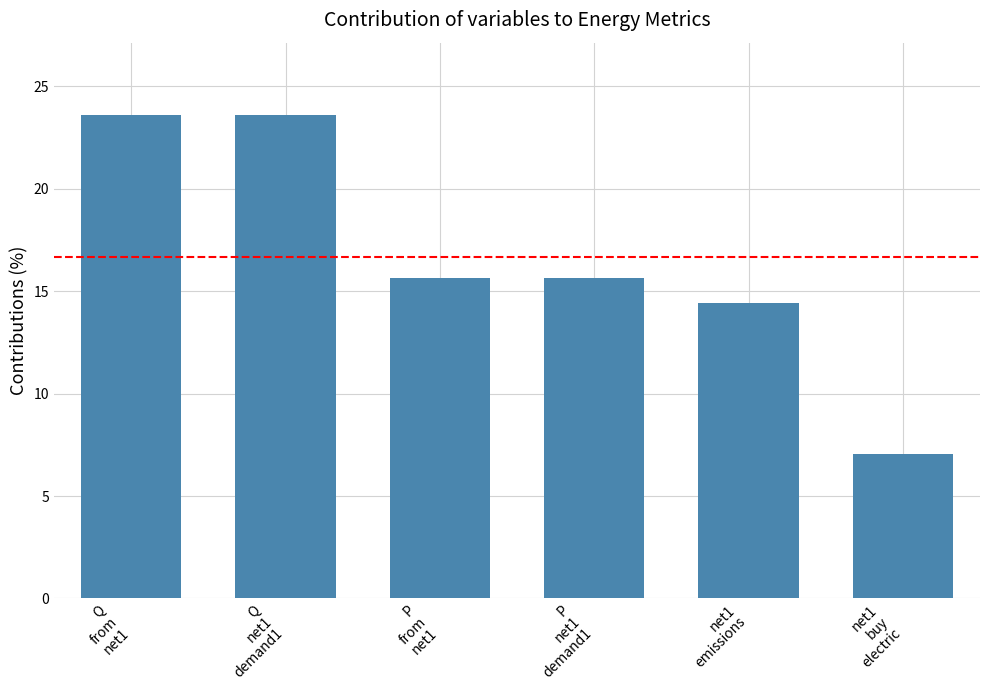

The value at net1
emissions is 14.4. True or false?

True